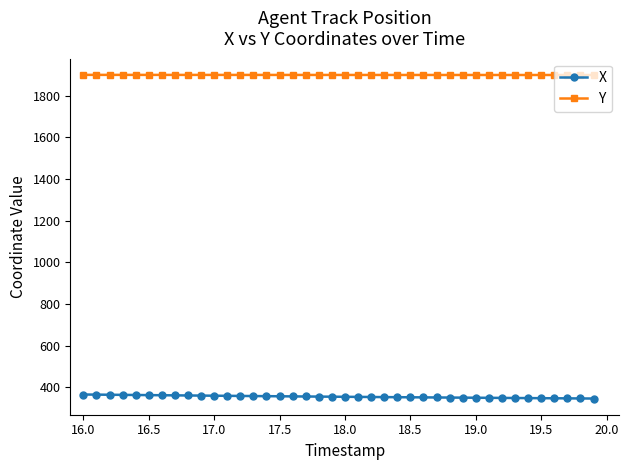

True or false: X and Y cross at least once.

False